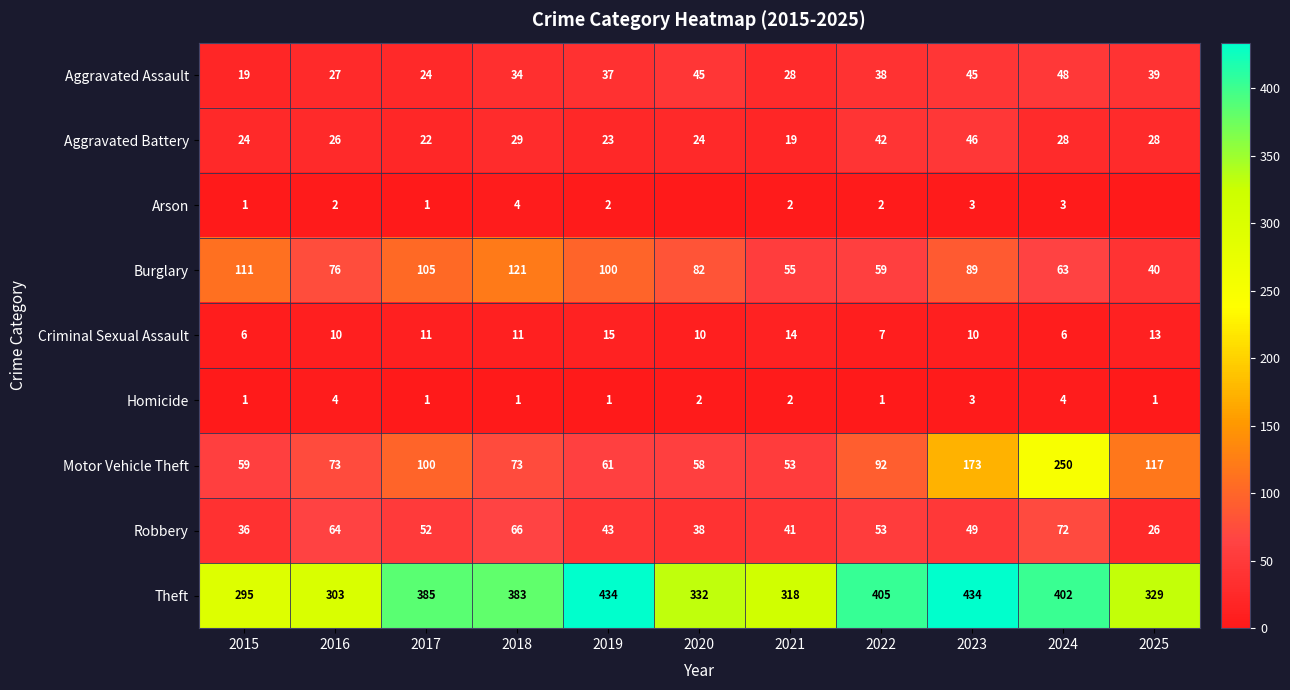

Rank the categories by Robbery value from highest to lowest.

2024, 2018, 2016, 2022, 2017, 2023, 2019, 2021, 2020, 2015, 2025